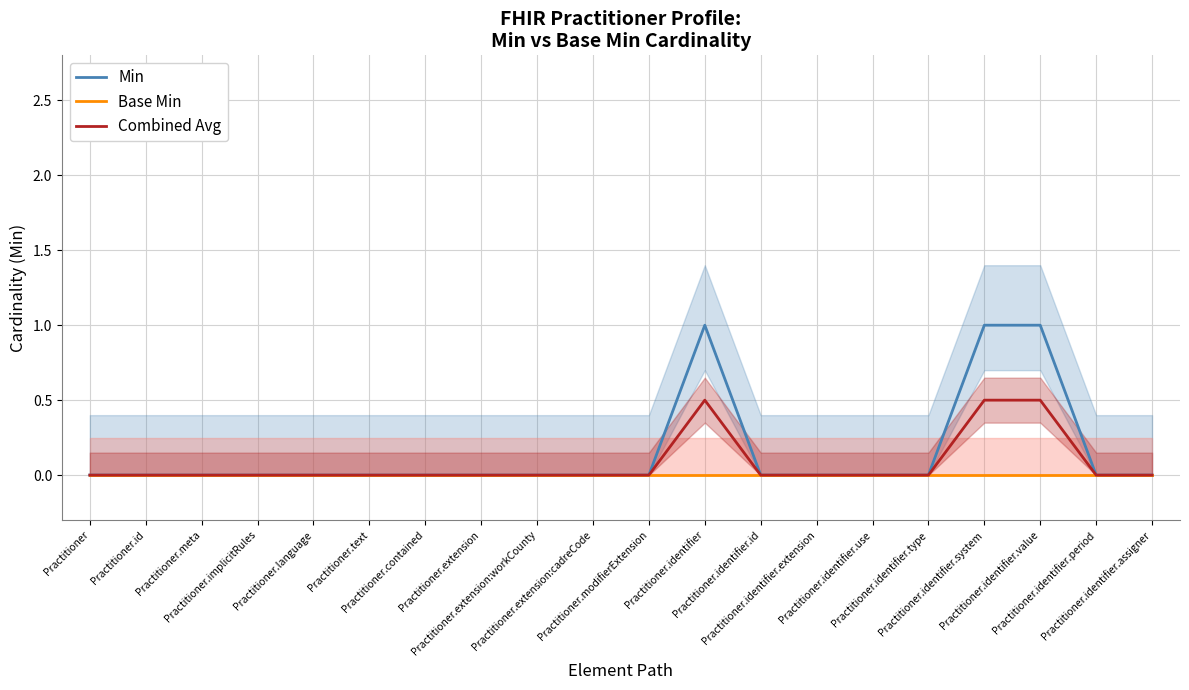

True or false: Min has more than 1 interior local peaks.

False